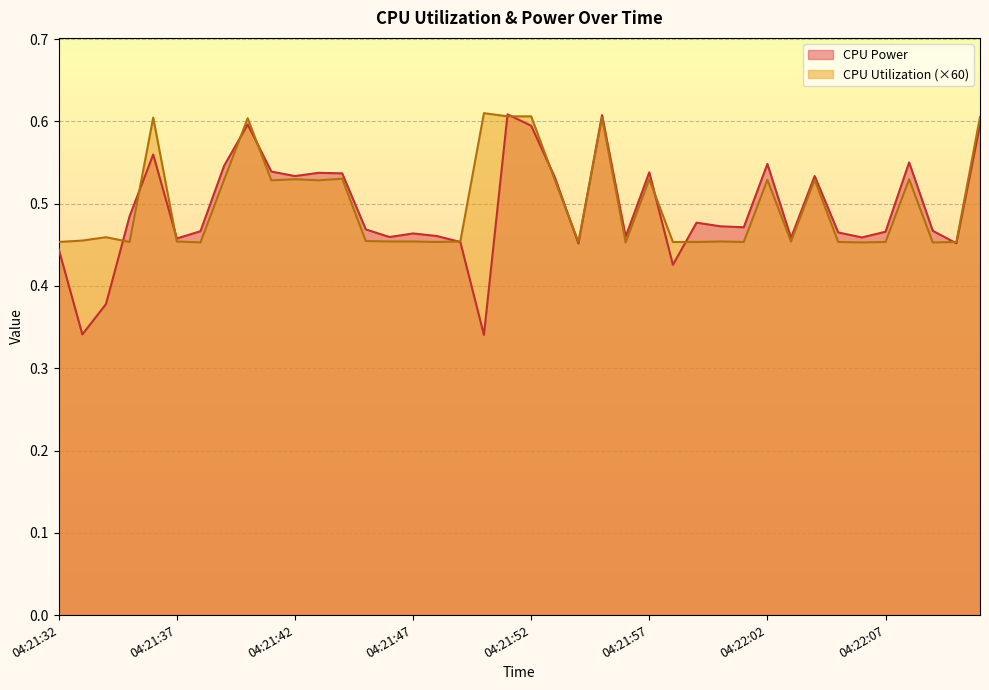

What is the difference between the maximum and minimum values in the CPU Power series?

0.3